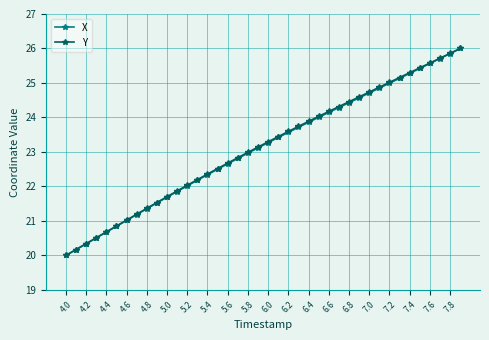

What is the greatest value displayed?

26.0